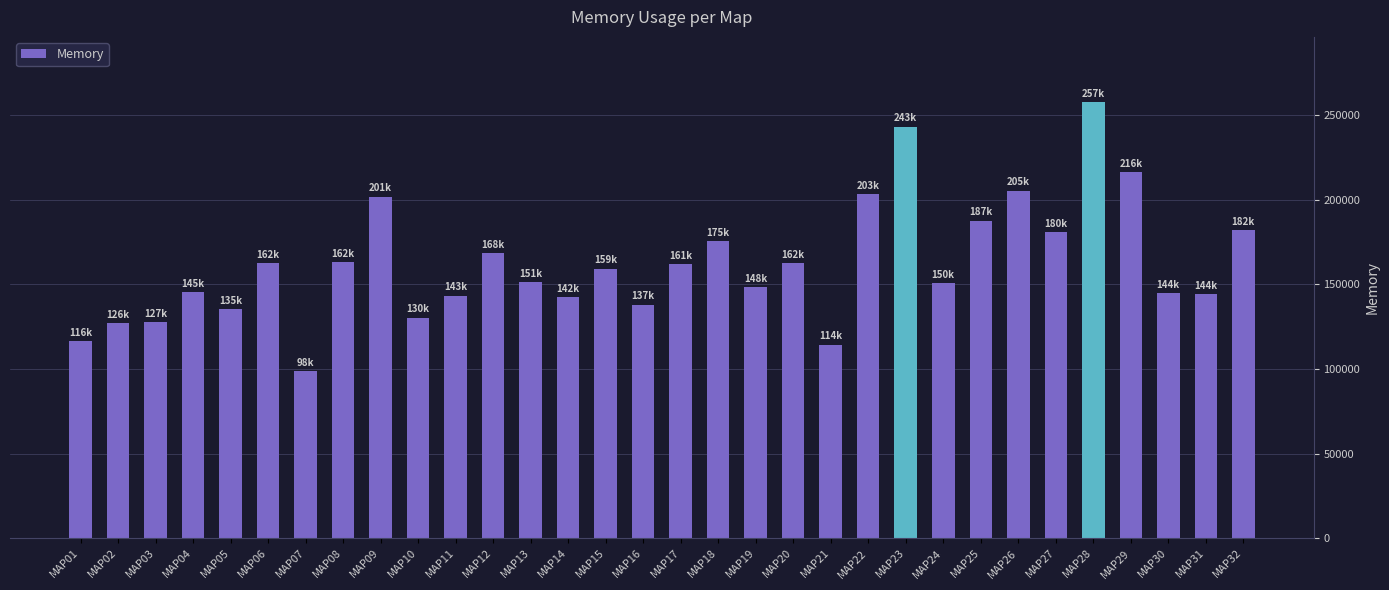

What is the sum of the values at MAP14 and MAP27?

323212